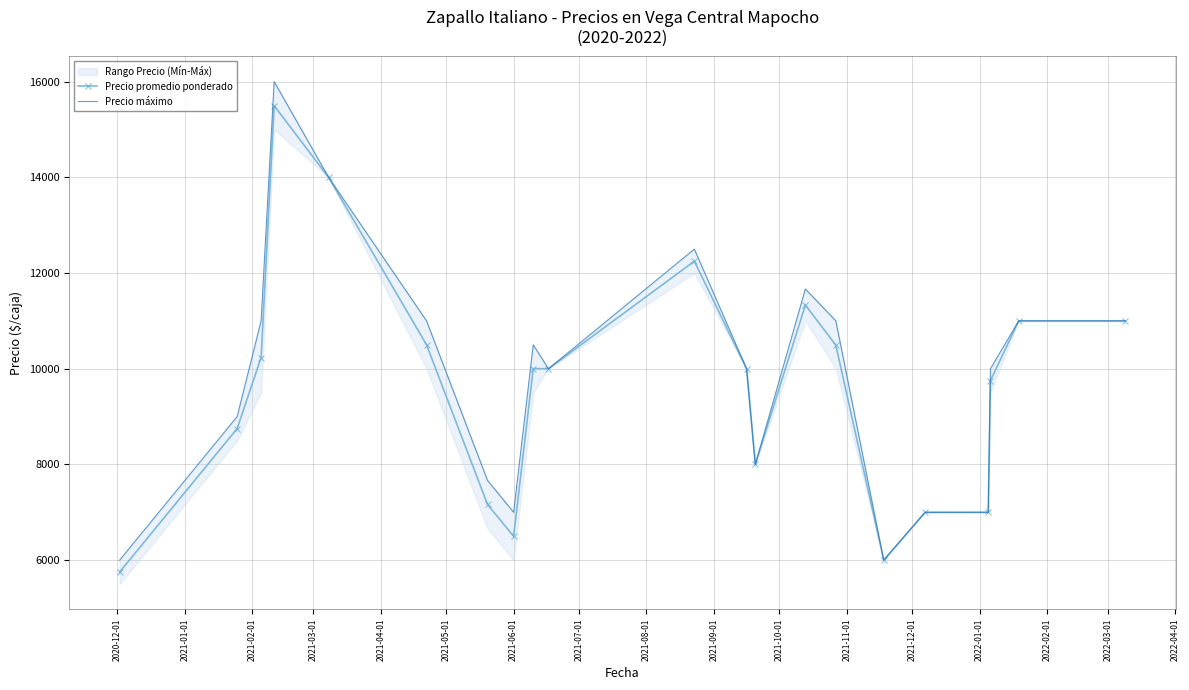

What is the value of the Precio promedio ponderado point at the 21st from the left?

11000.0